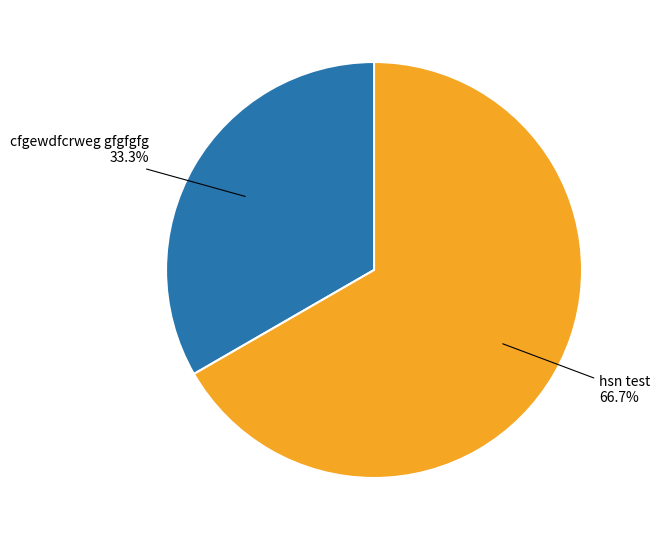

Count the number of slices in the pie.

2